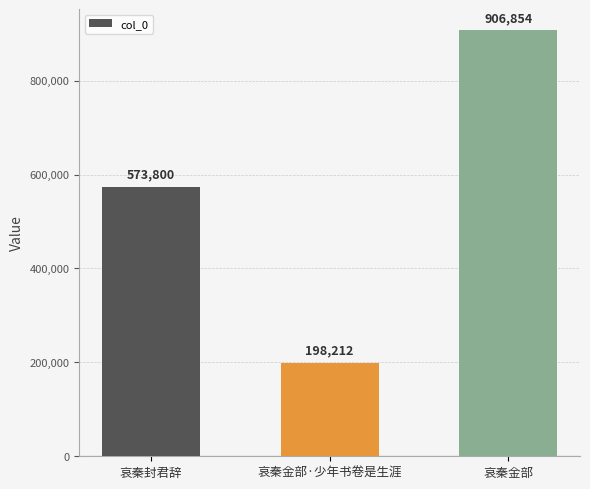

What is the label of the 1st bar from the right?

哀秦金部